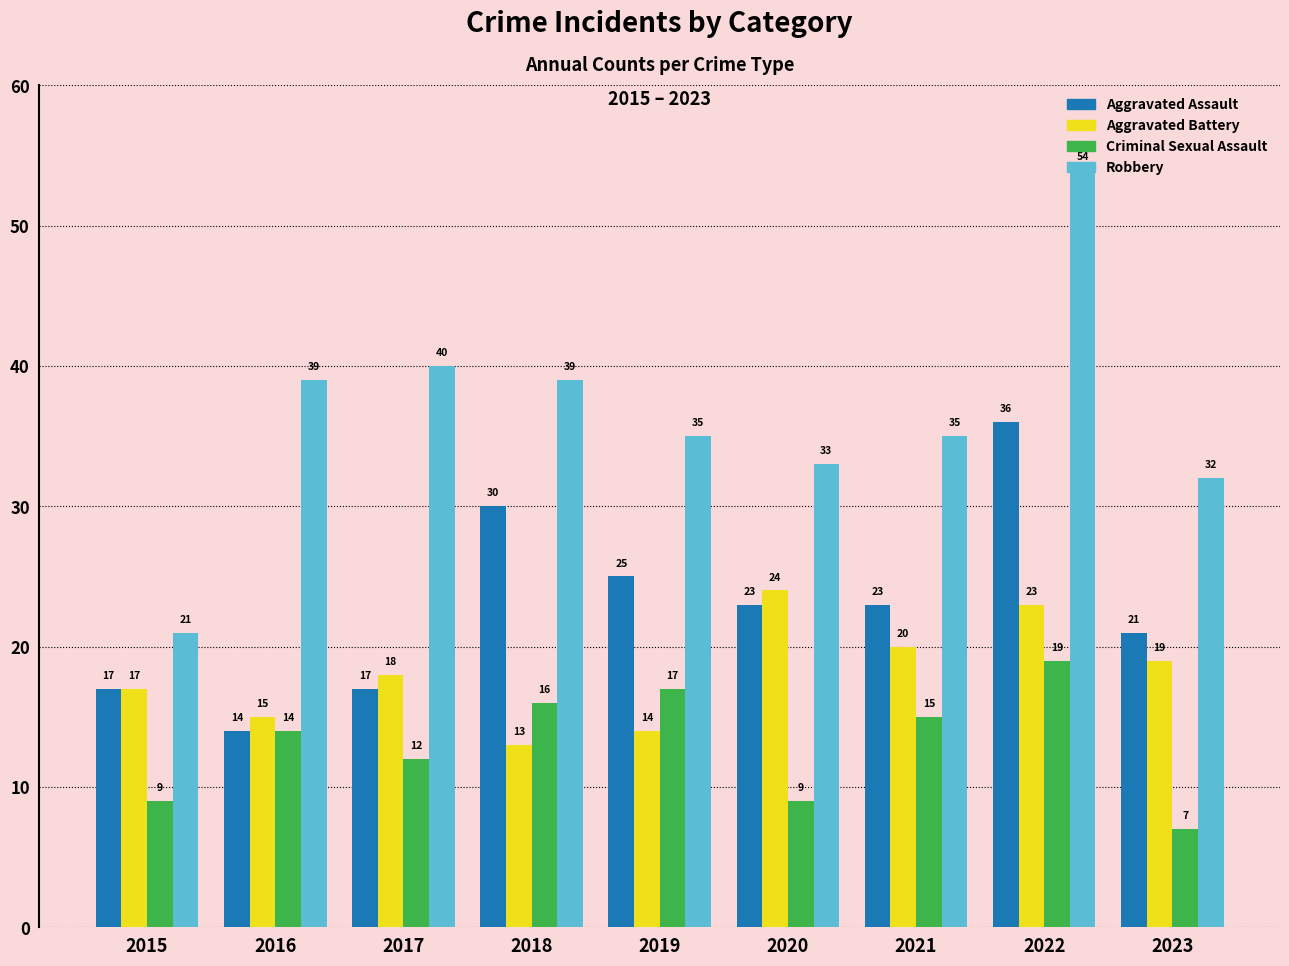

What are all the series names shown in the legend?

Aggravated Assault, Aggravated Battery, Criminal Sexual Assault, Robbery